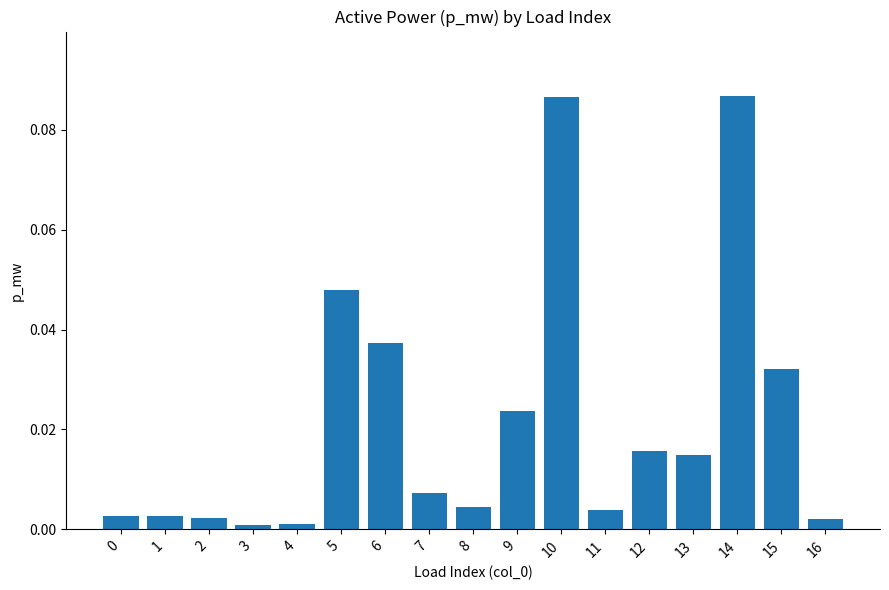

What is the sum of all values?

0.4